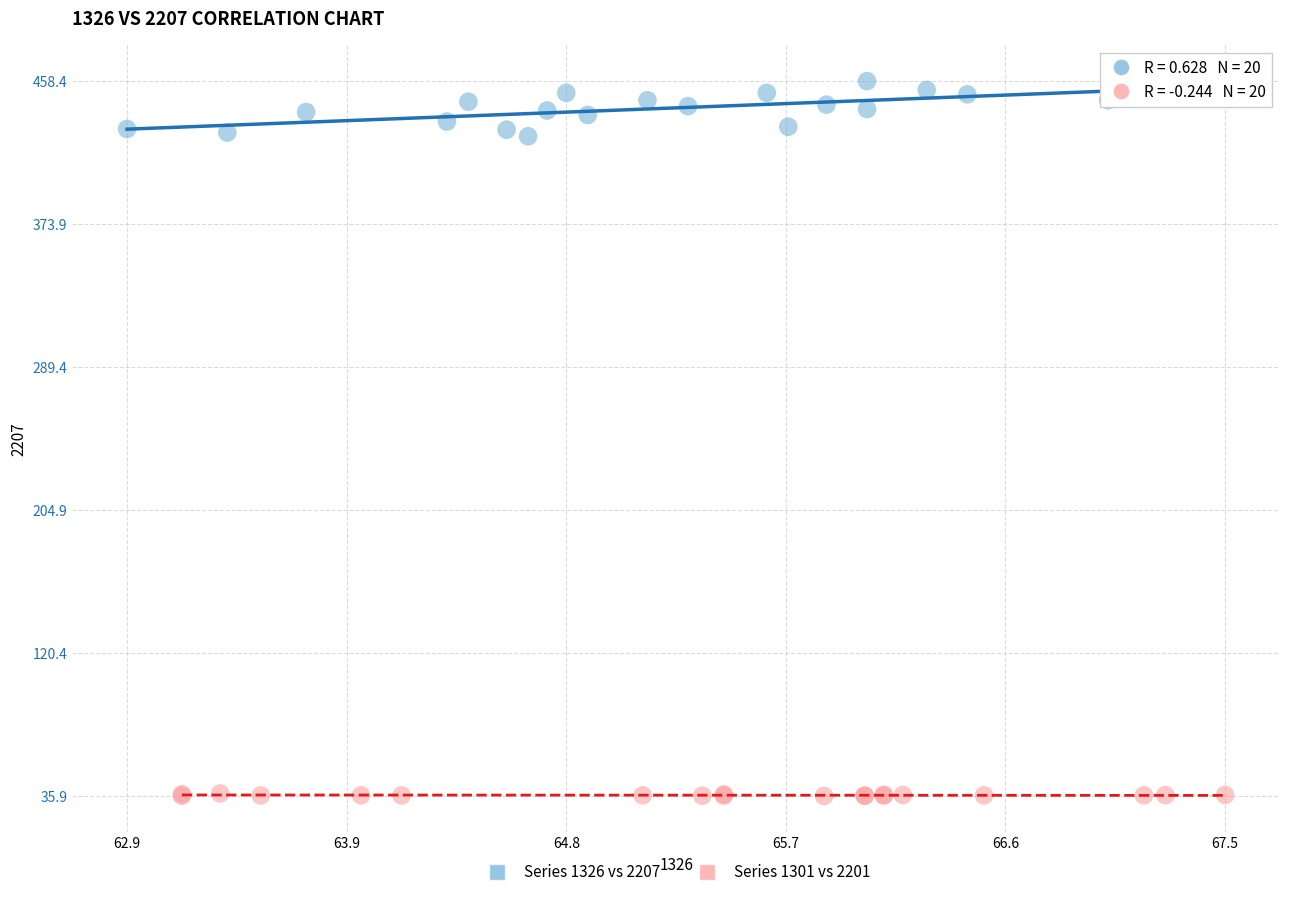

Which series contains the highest Y value?

Series 1326 vs 2207